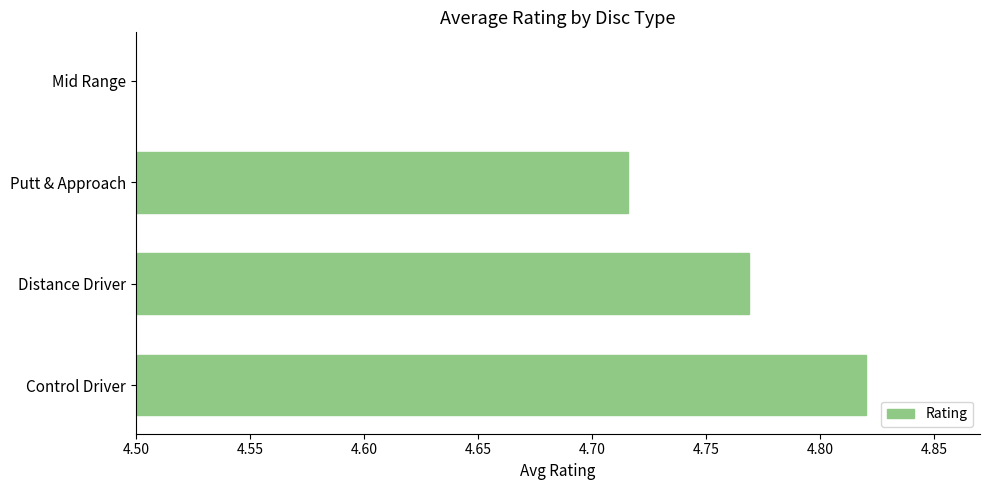

What is the difference between the maximum and minimum values?

0.3